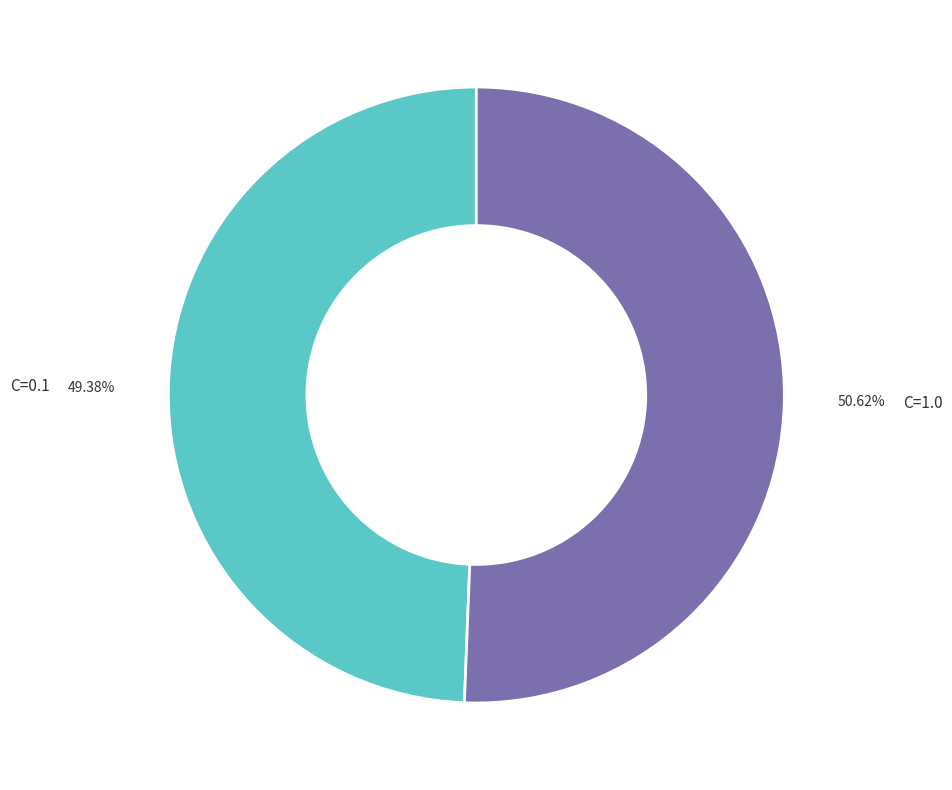

The C=0.1 slice represents 40% of the pie. True or false?

False